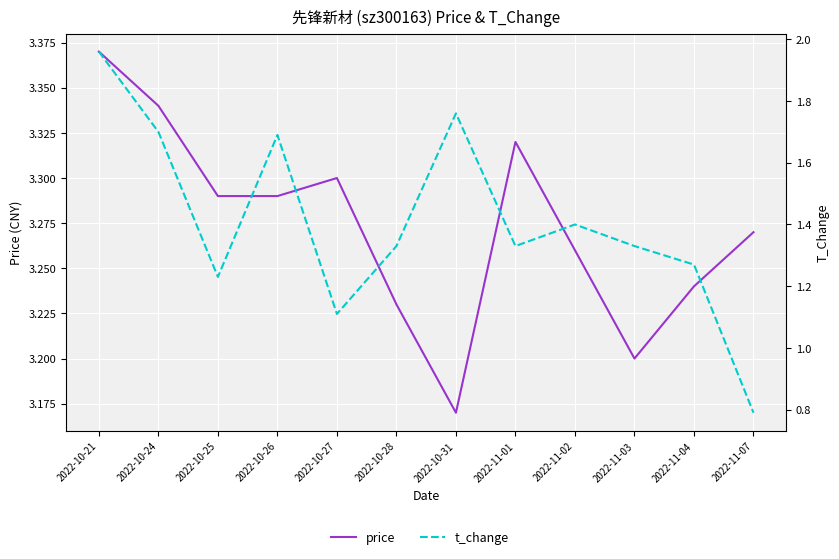

Which series has the largest range (max minus min)?

t_change